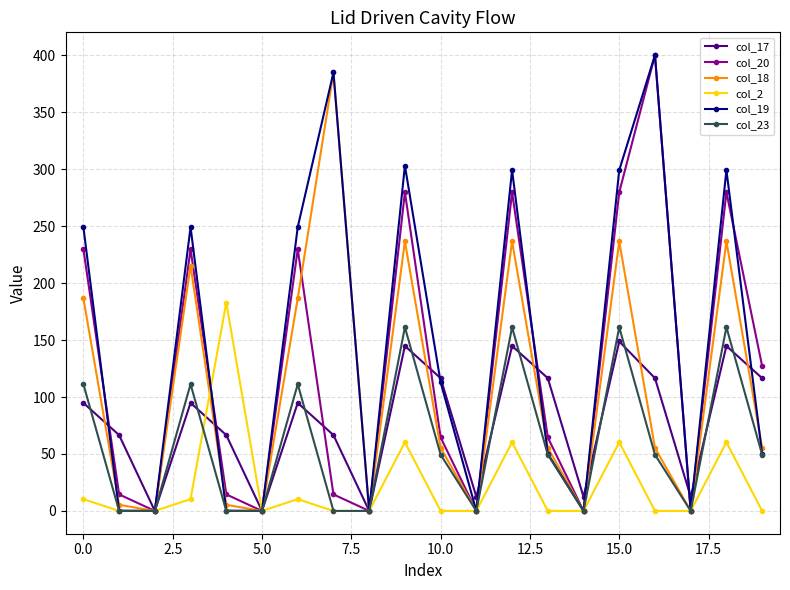

What are all the series names shown in the legend?

col_17, col_20, col_18, col_2, col_19, col_23